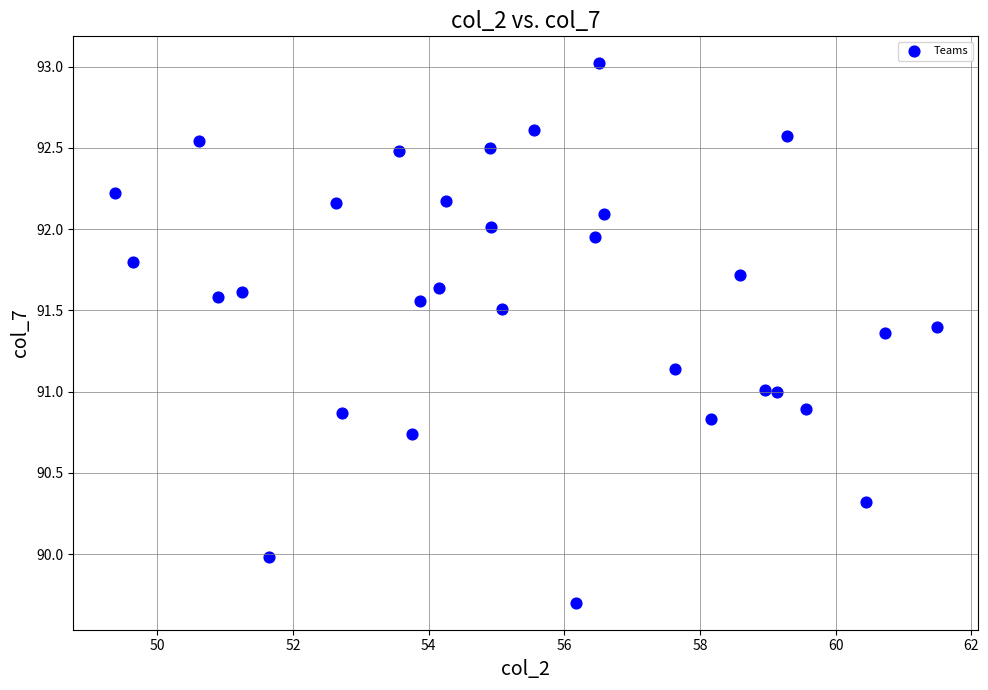

What is the range of Y values (max minus min)?

3.3